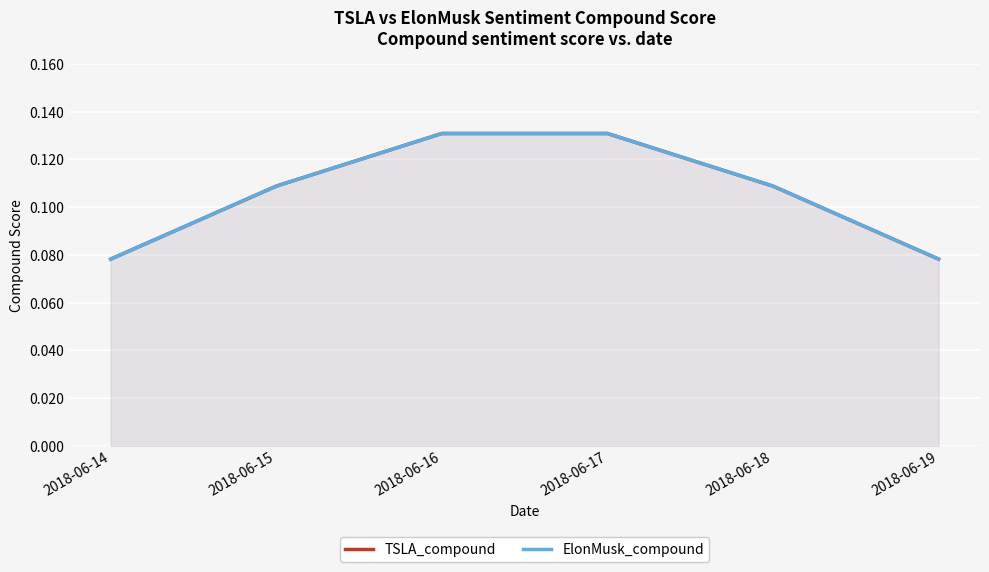

What is the maximum value for TSLA_compound?

0.1